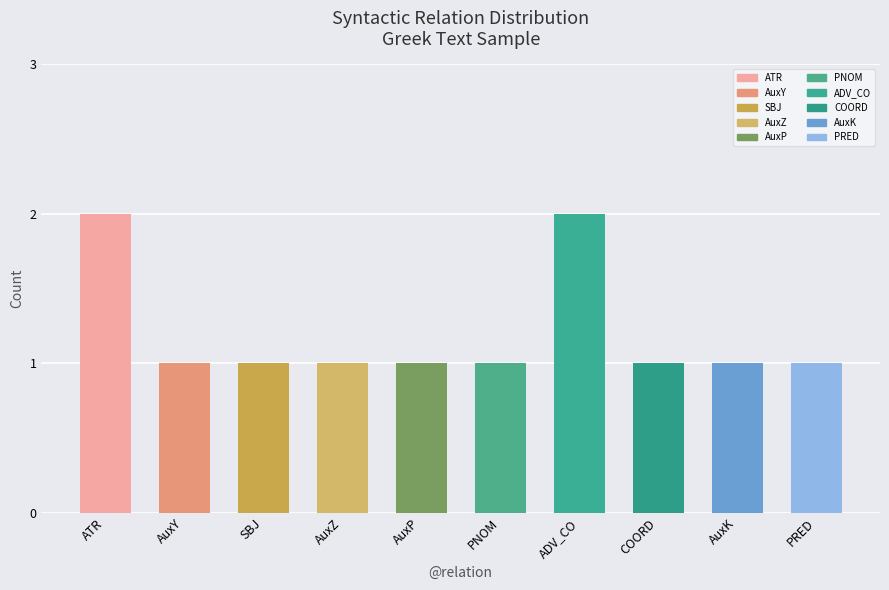

What is the label of the 3rd bar from the right?

COORD